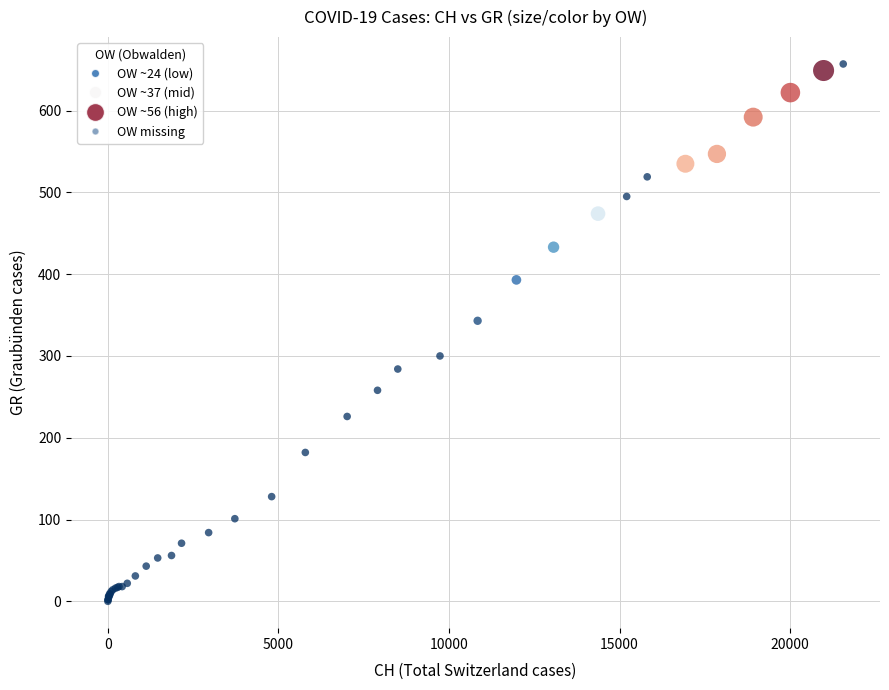

What Y value in the scatter plot is closest to 328?

343